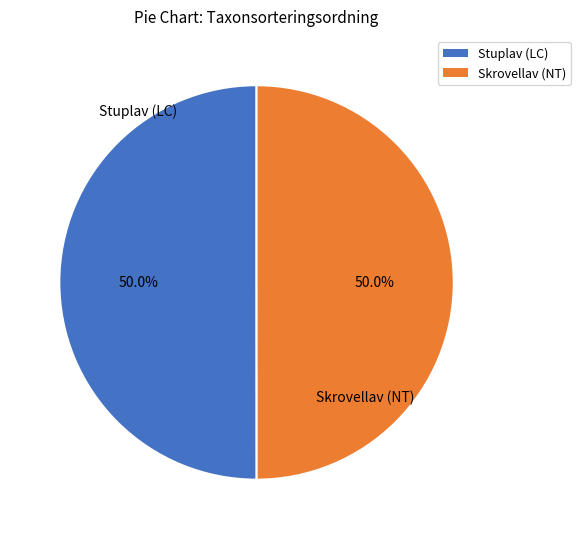

Approximately how many times larger is the value at Stuplav (LC) compared to Skrovellav (NT)?

1.0